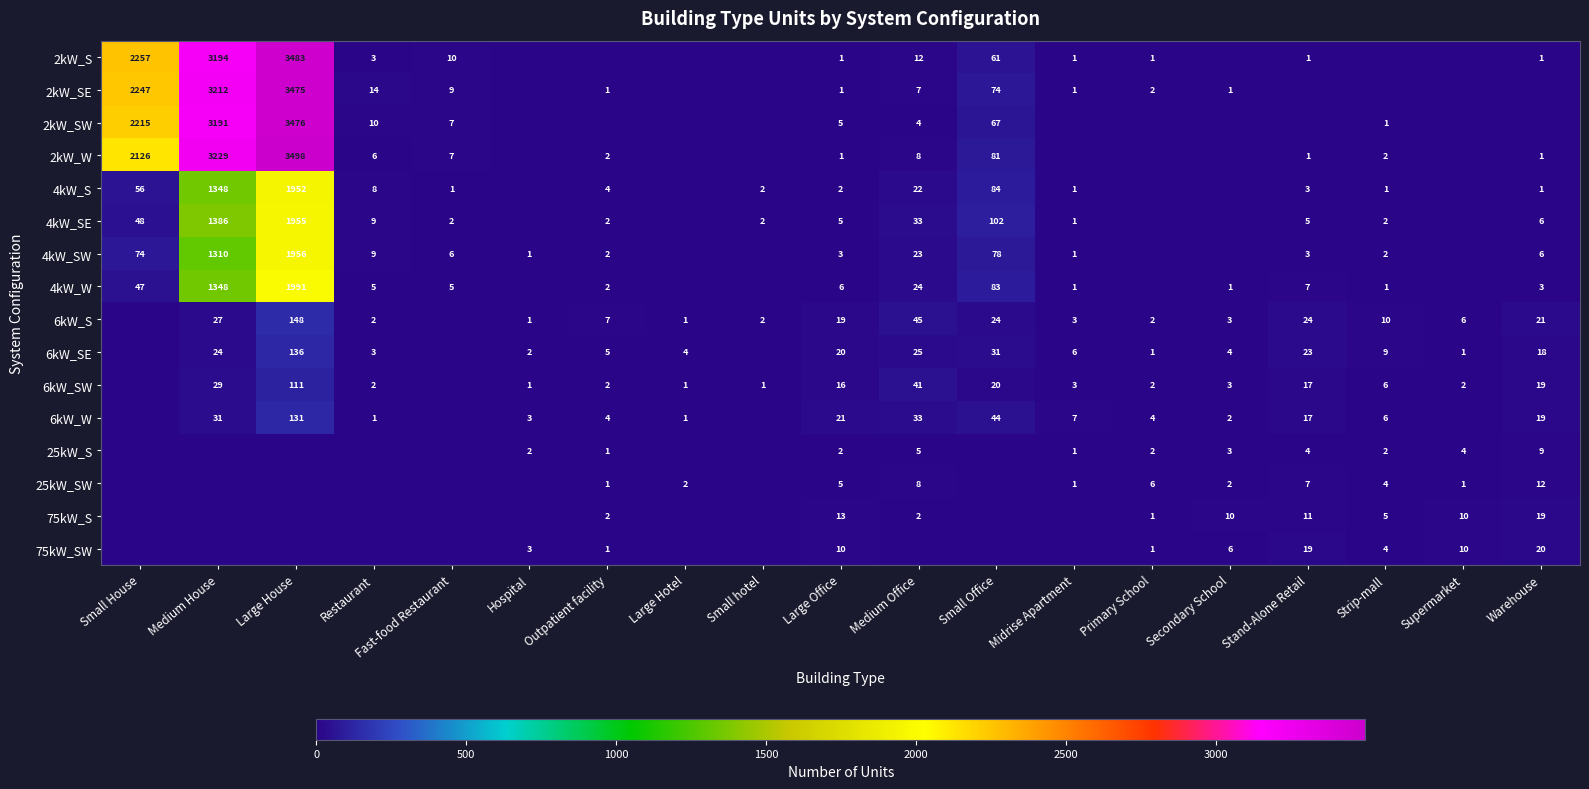

Is it true that 6kW_S equals 0 at Hospital?

False